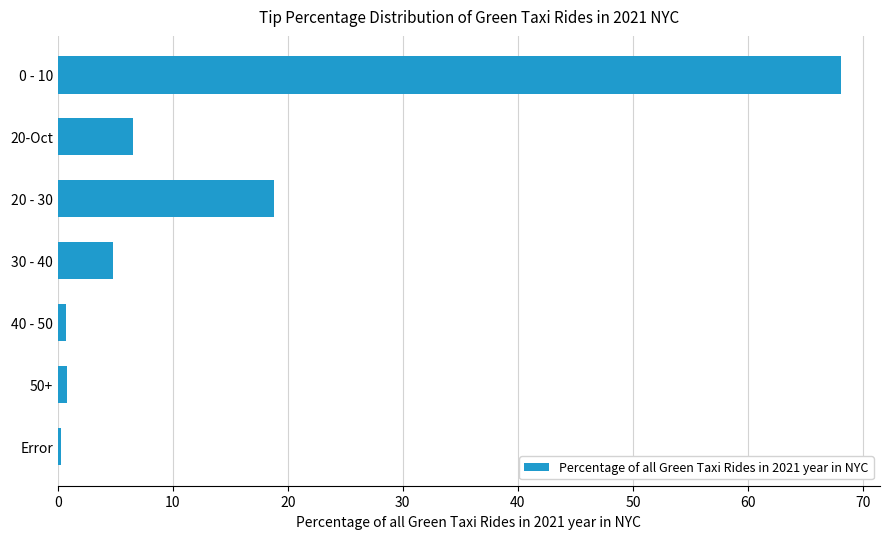

The chart shows a value of 0.8 at 50+. True or false?

True